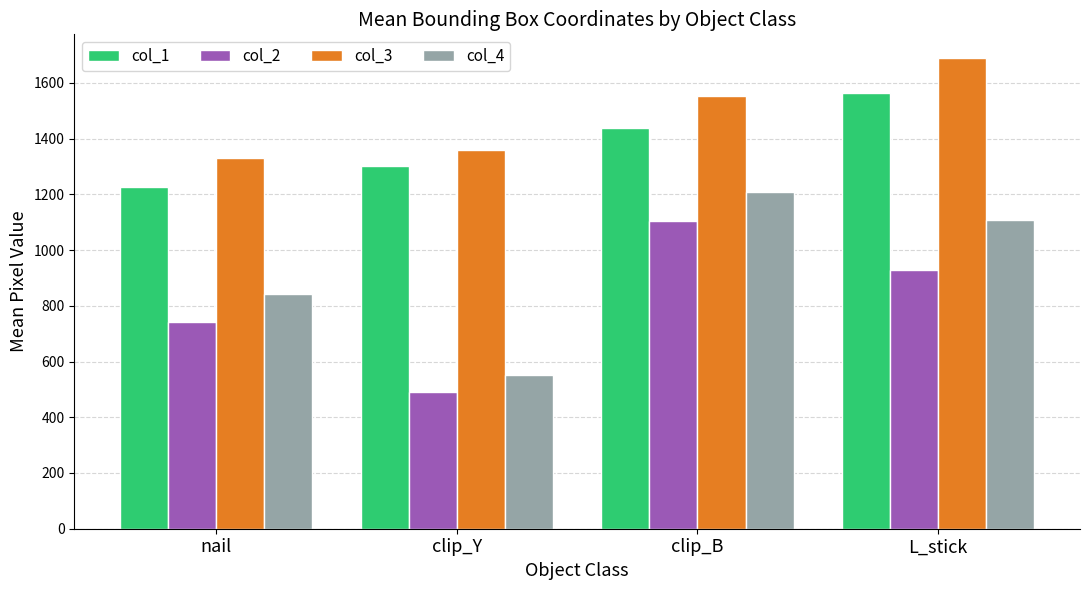

True or false: col_1 has a value of 1562.9 at L_stick.

True